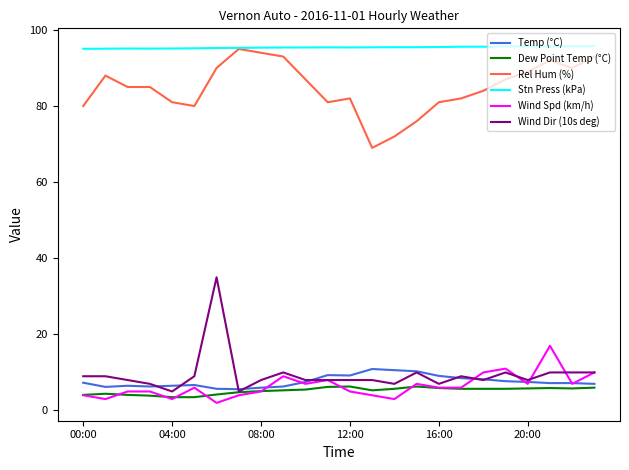

True or false: Stn Press (kPa) and Wind Spd (km/h) intersect in this chart.

False